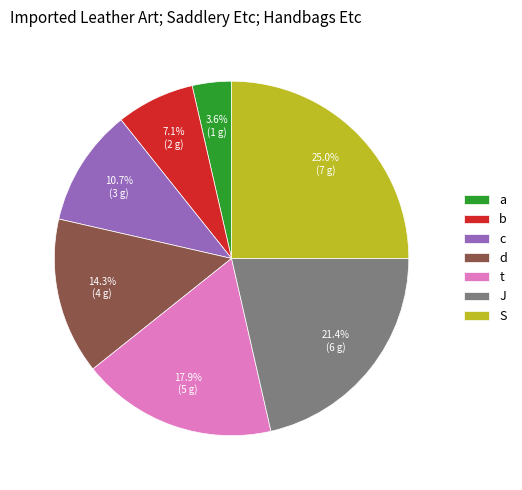

True or false: a accounts for 4% of the total.

True